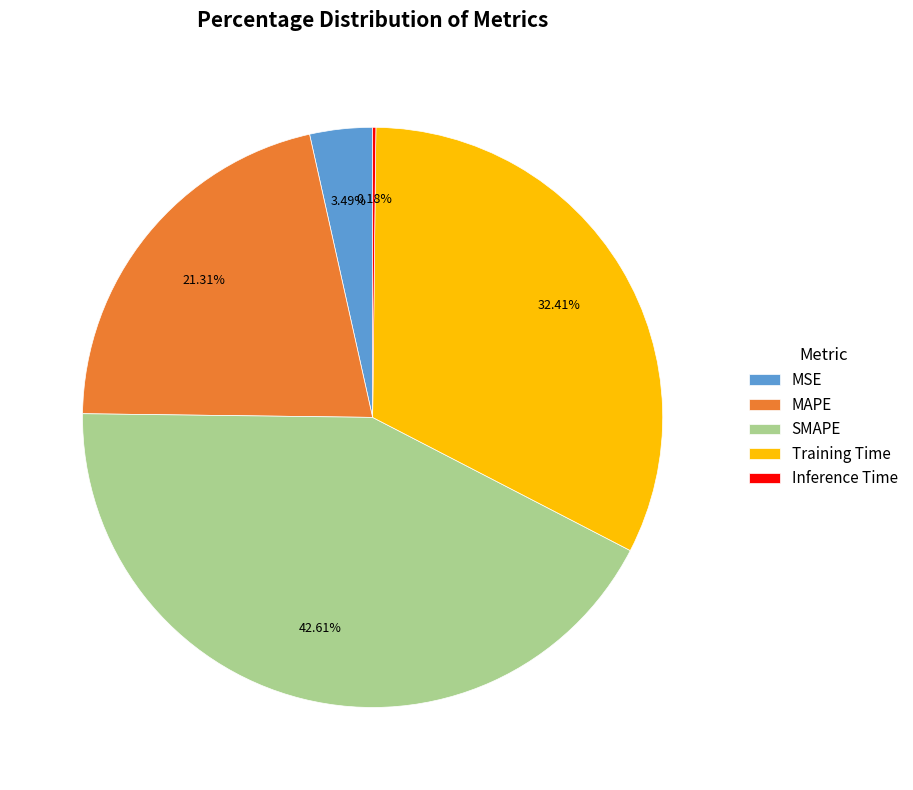

Between MSE and SMAPE, which is larger?

SMAPE